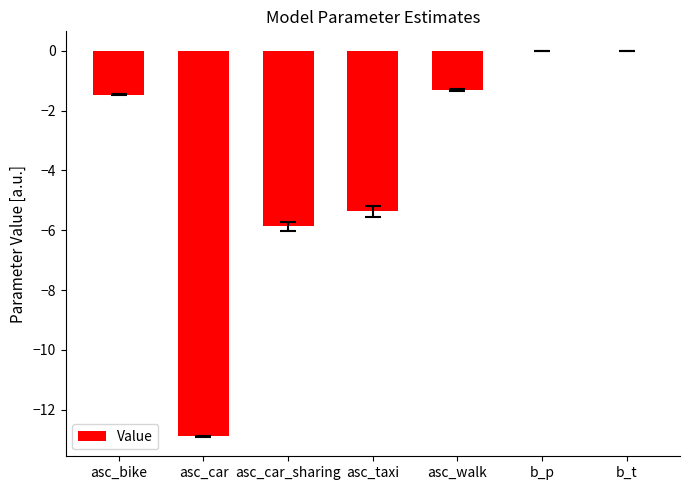

The chart shows a value of -0.5 at asc_walk. True or false?

False